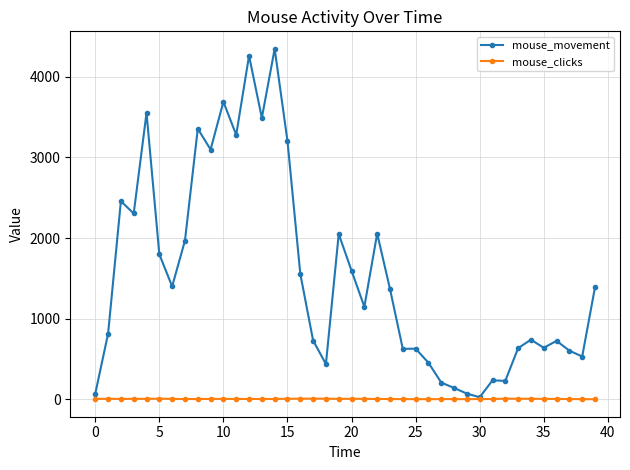

What is the greatest value displayed?

4347.3